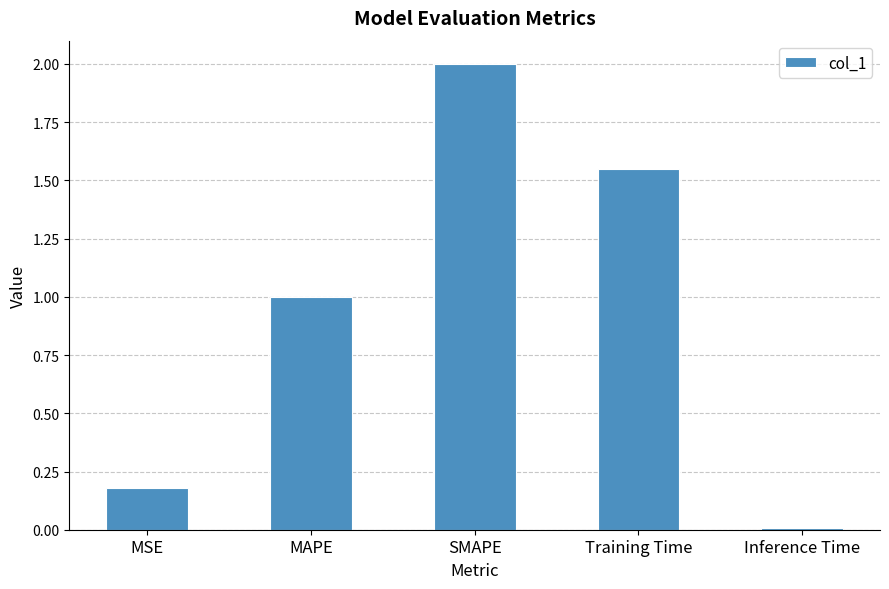

At which label is the value closest to 1?

MAPE